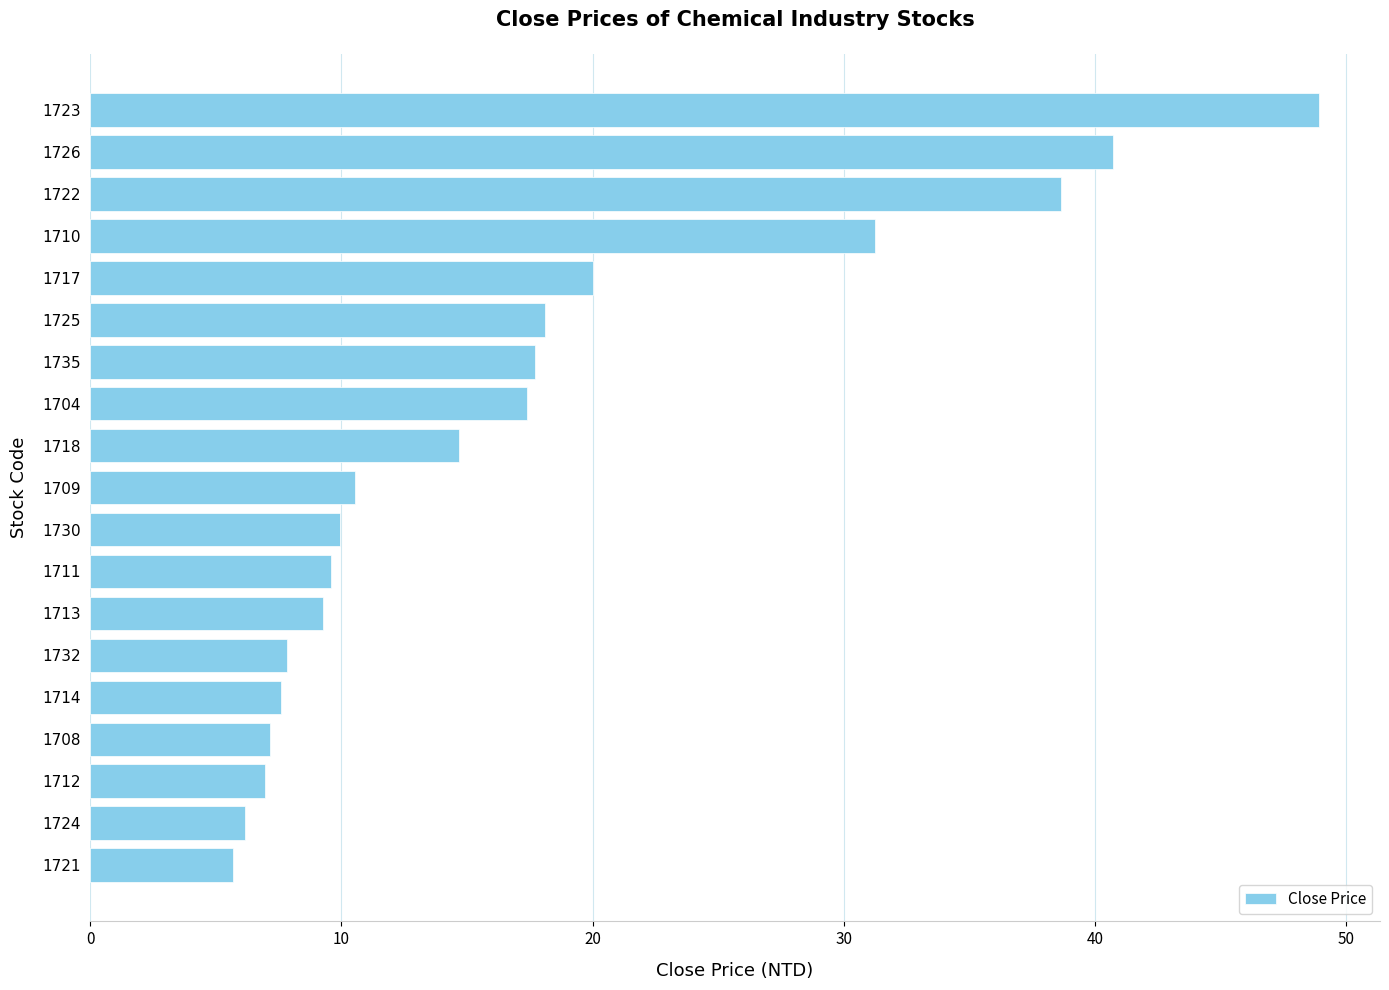

What is the sum of all values?

328.2